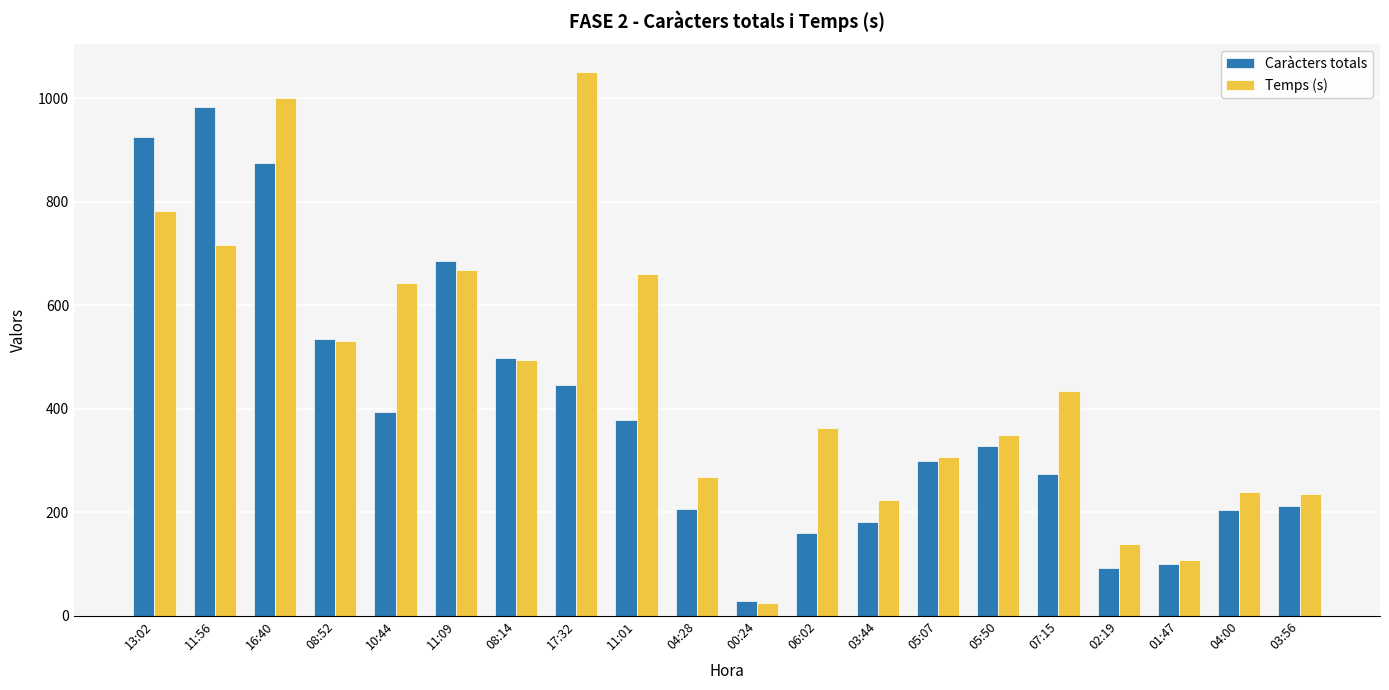

What is the approximate value of Temps (s) at 16:40?

1000